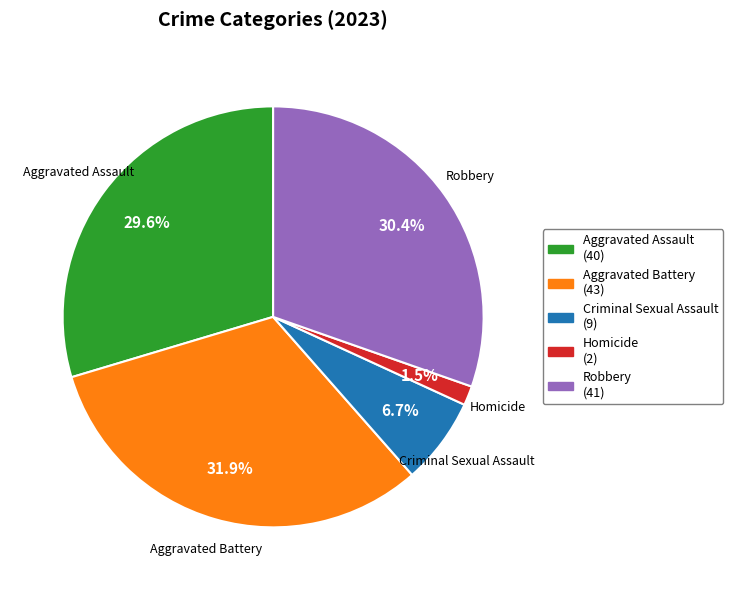

To the nearest percent, what is the average slice percentage?

20%